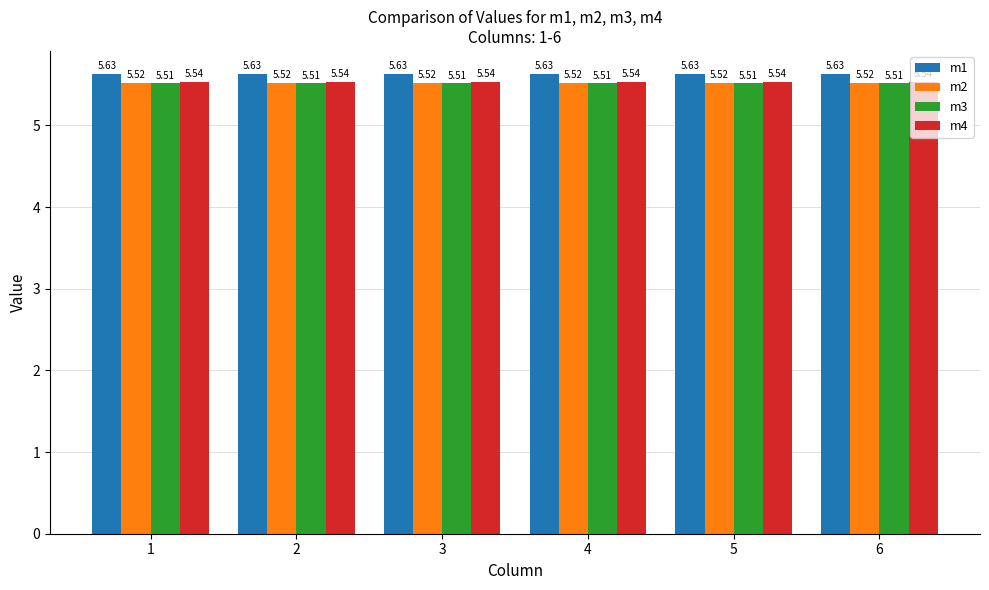

What is the sum of all m3 values?

33.1